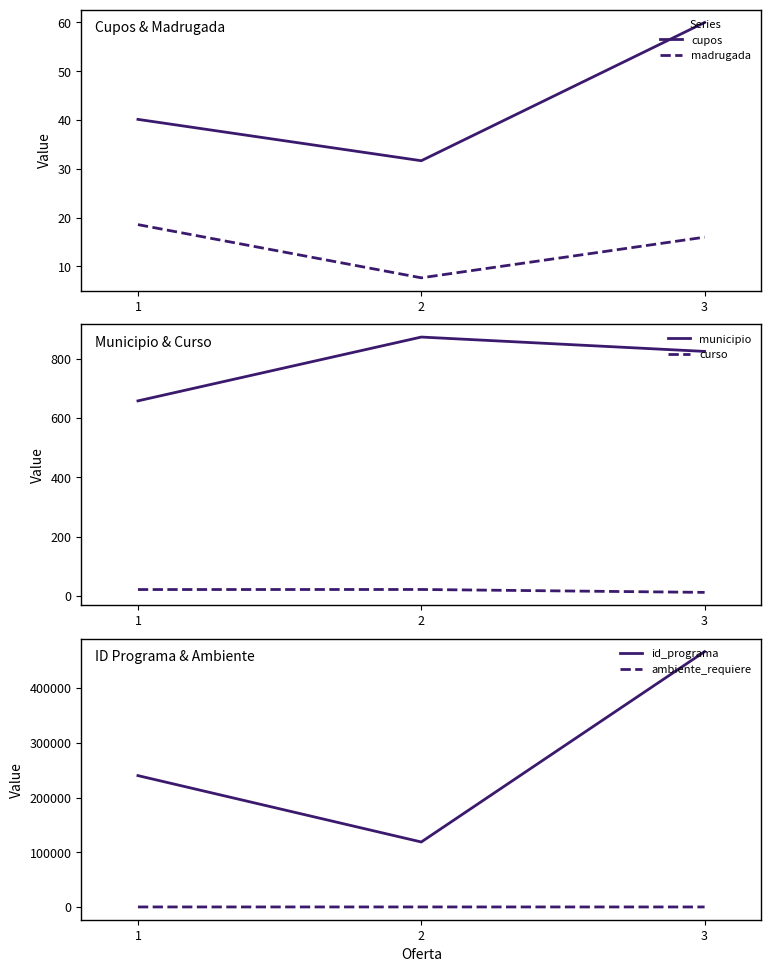

Reading left to right, list all the values displayed in this chart.

cupos: 1=40.1	2=31.7	3=60.0
madrugada: 1=18.6	2=7.7	3=16.0
municipio: 1=658.4	2=874.0	3=825.5
curso: 1=21.1	2=21.3	3=11.5
id_programa: 1=240070.4	2=118749.0	3=466654.0
ambiente_requiere: 1=22.7	2=22.0	3=2.5